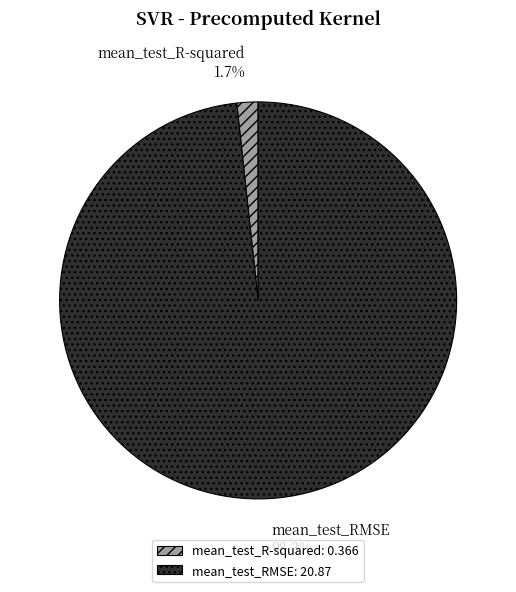

Between mean_test_R-squared and mean_test_RMSE, which is larger?

mean_test_RMSE